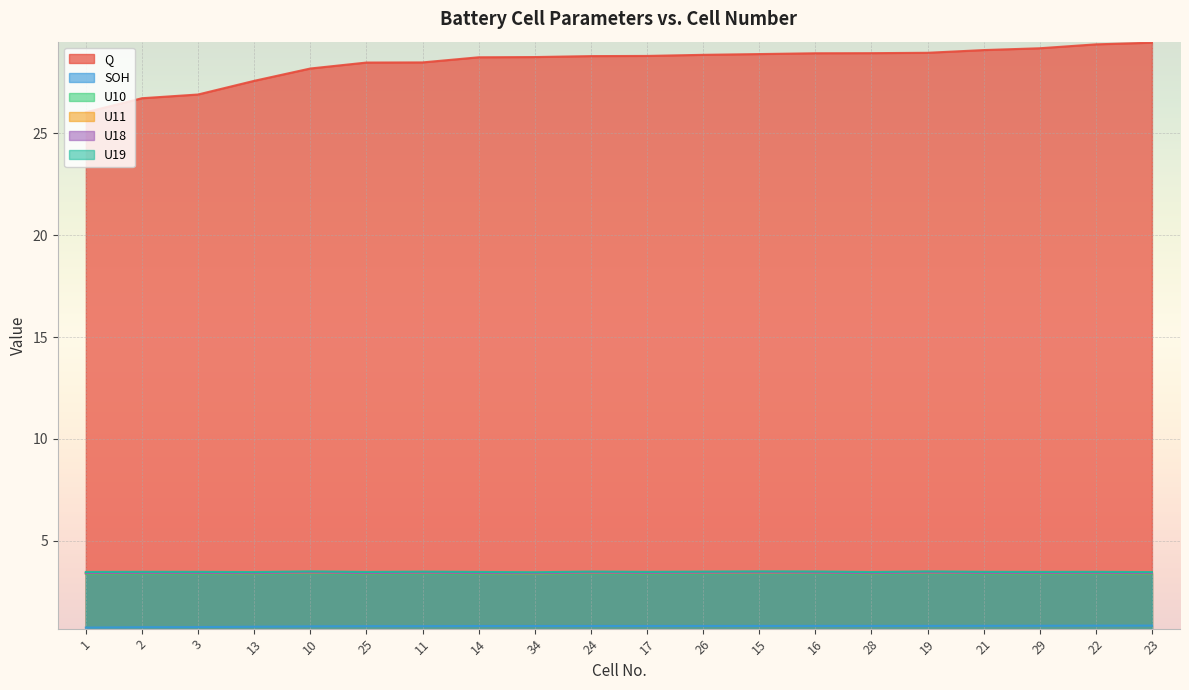

True or false: Q has more than 2 interior local peaks.

False